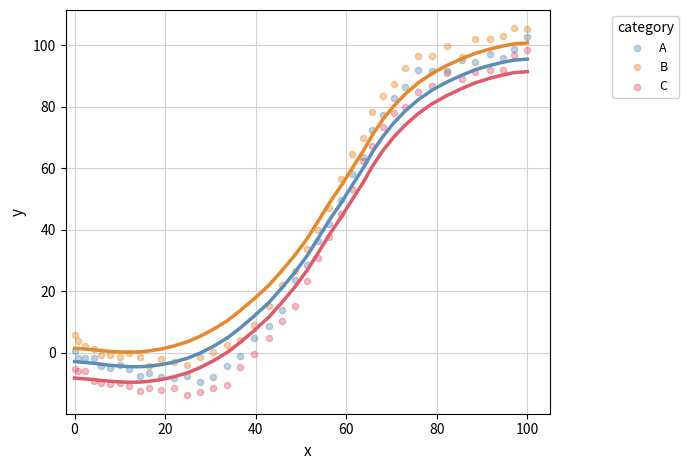

Which series contains the highest Y value?

B